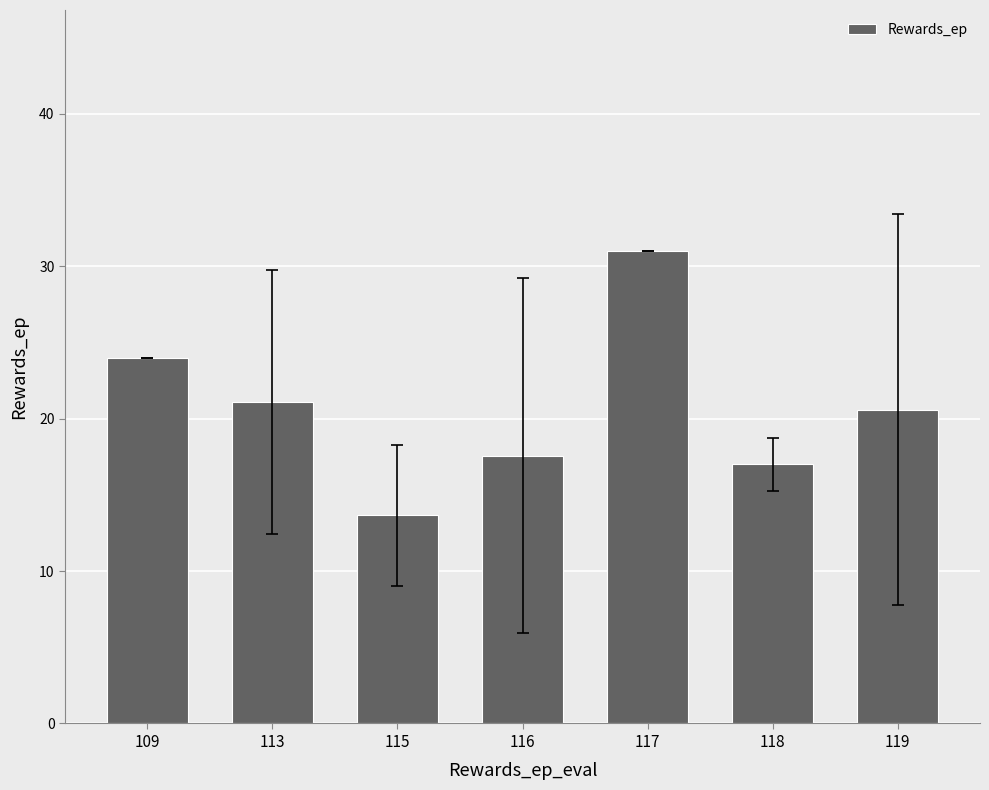

What is the approximate value at 117?

31.0